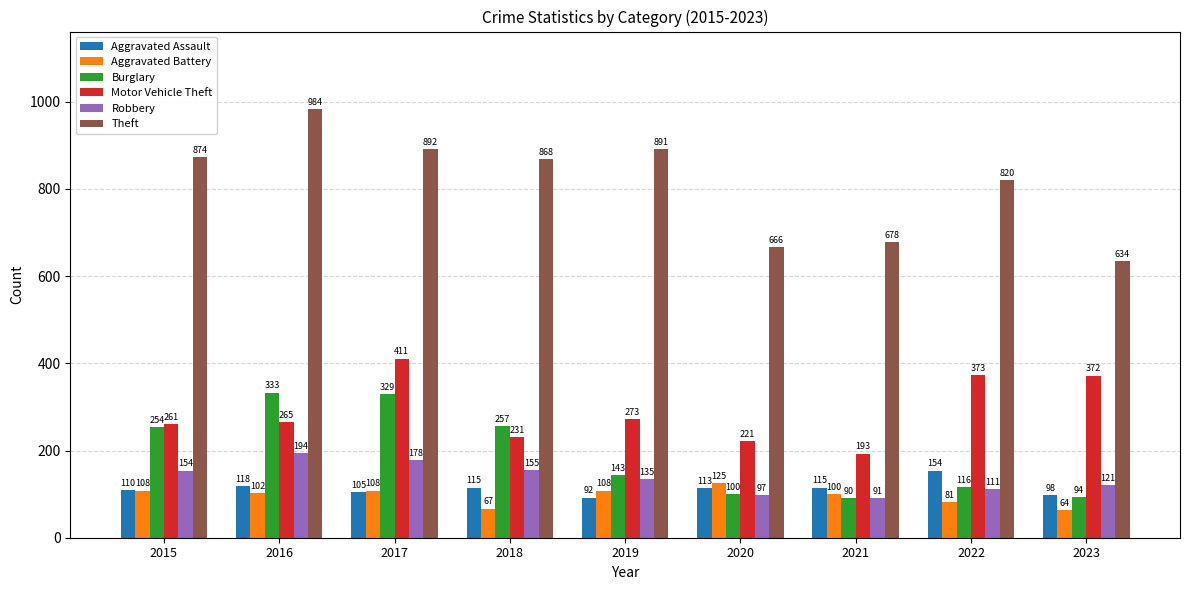

At which label is Theft closest to 809?

2022